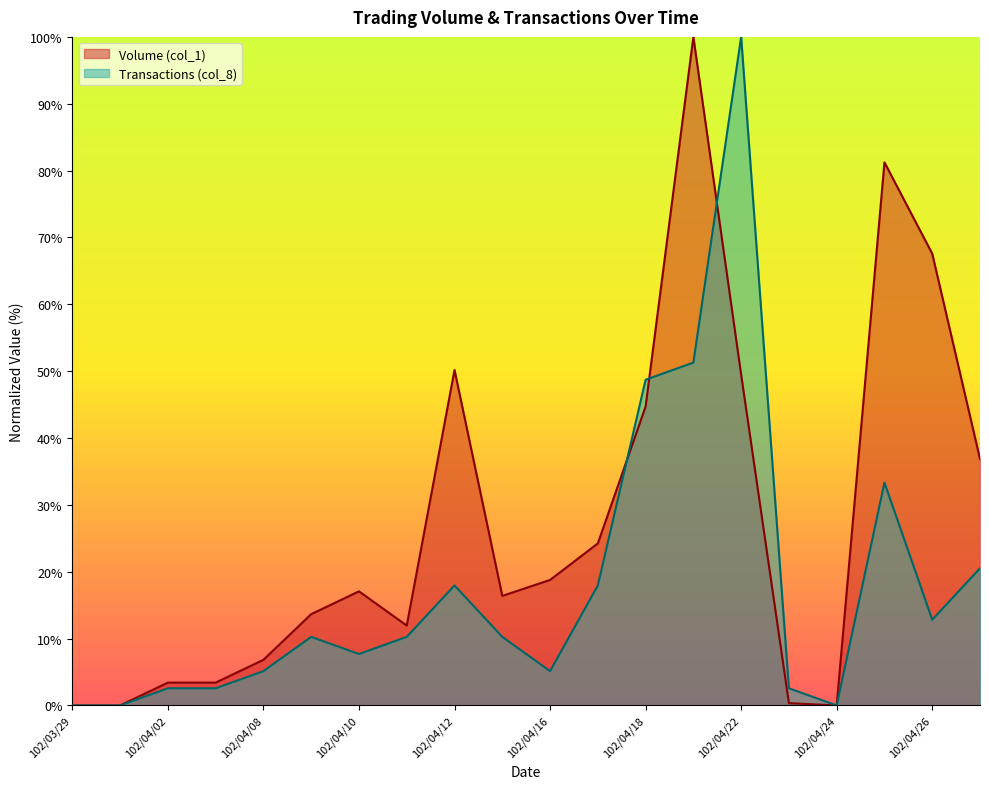

At which label is Transactions (col_8) closest to 50?

102/04/19